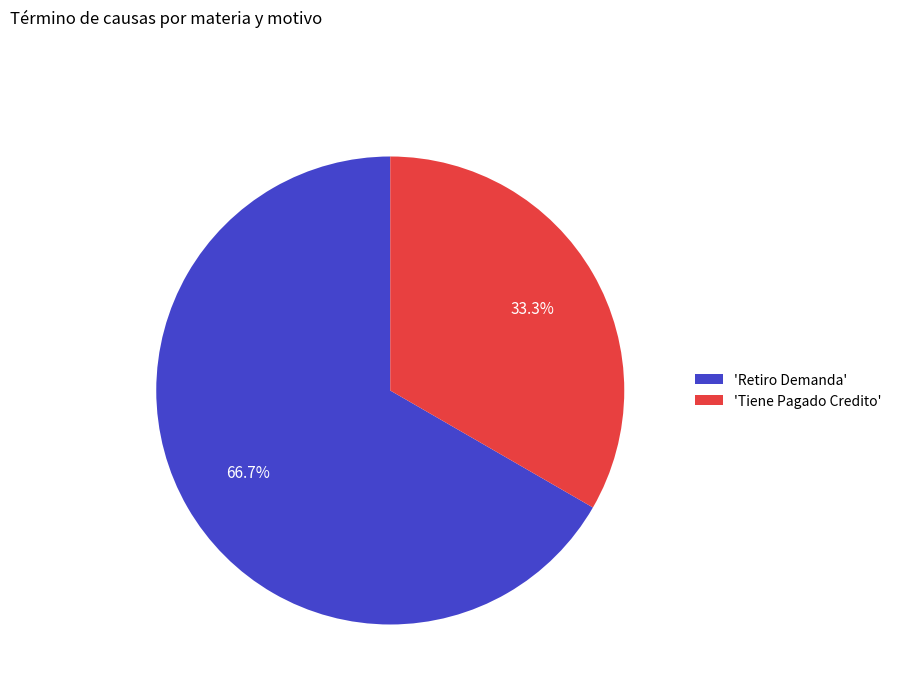

How many slices are in this pie chart?

2